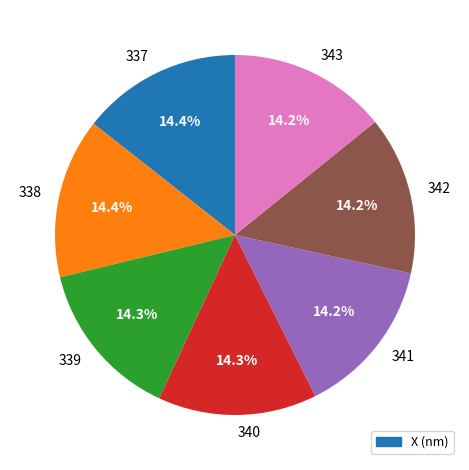

What is the total percentage of 342 and 337?

28.6%